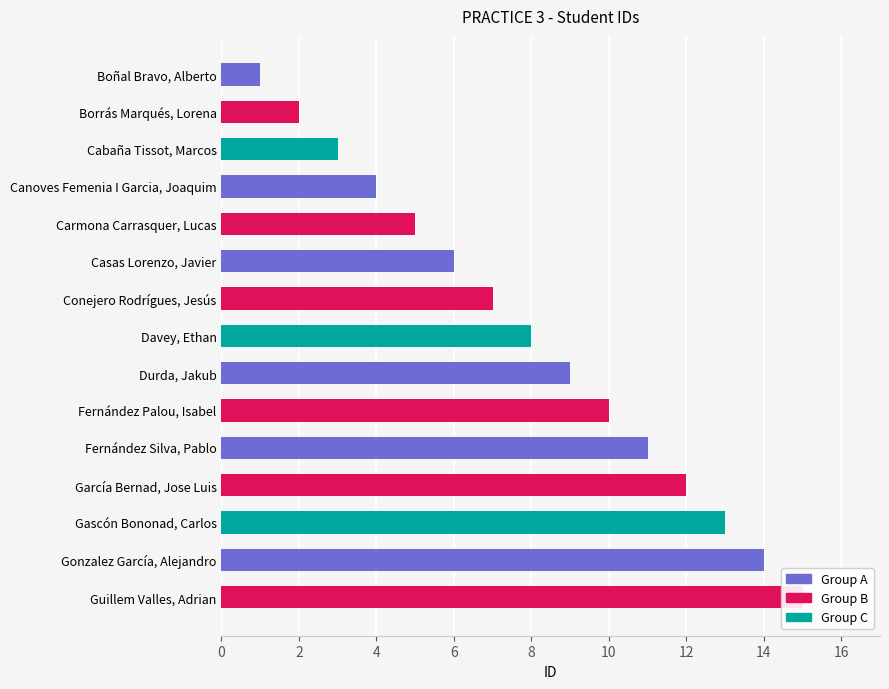

What value does the data have at Durda, Jakub, to the nearest 5?

10